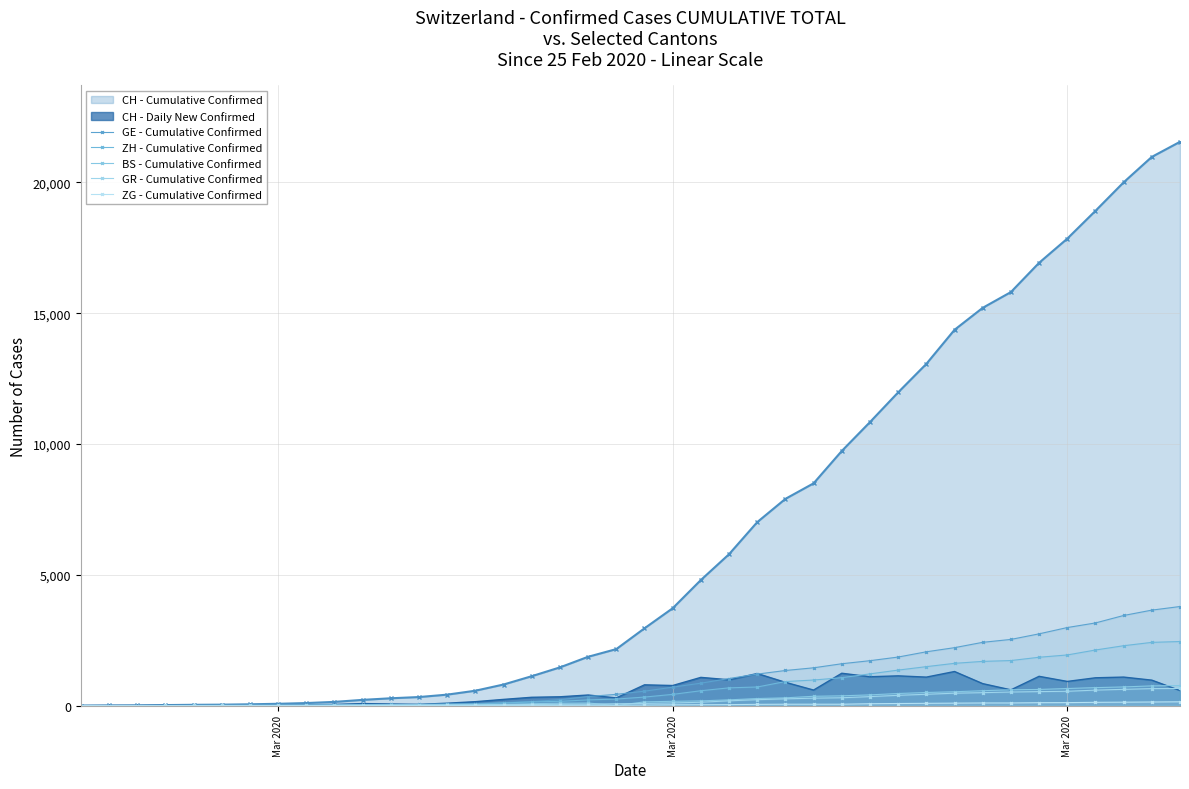

What is the greatest value displayed?

21554